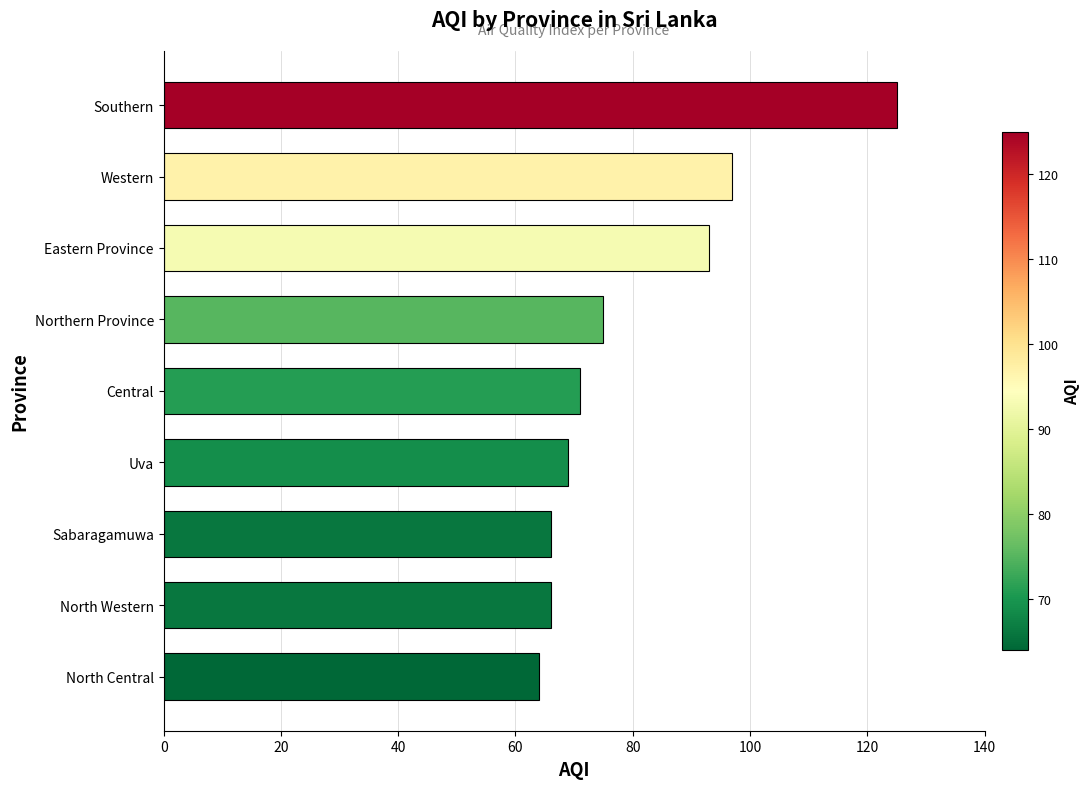

How many values are below 71?

4